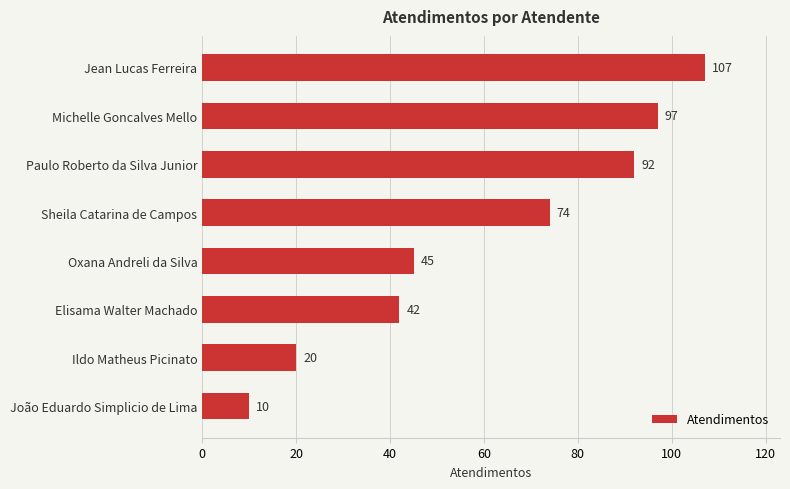

What is the greatest value displayed?

107